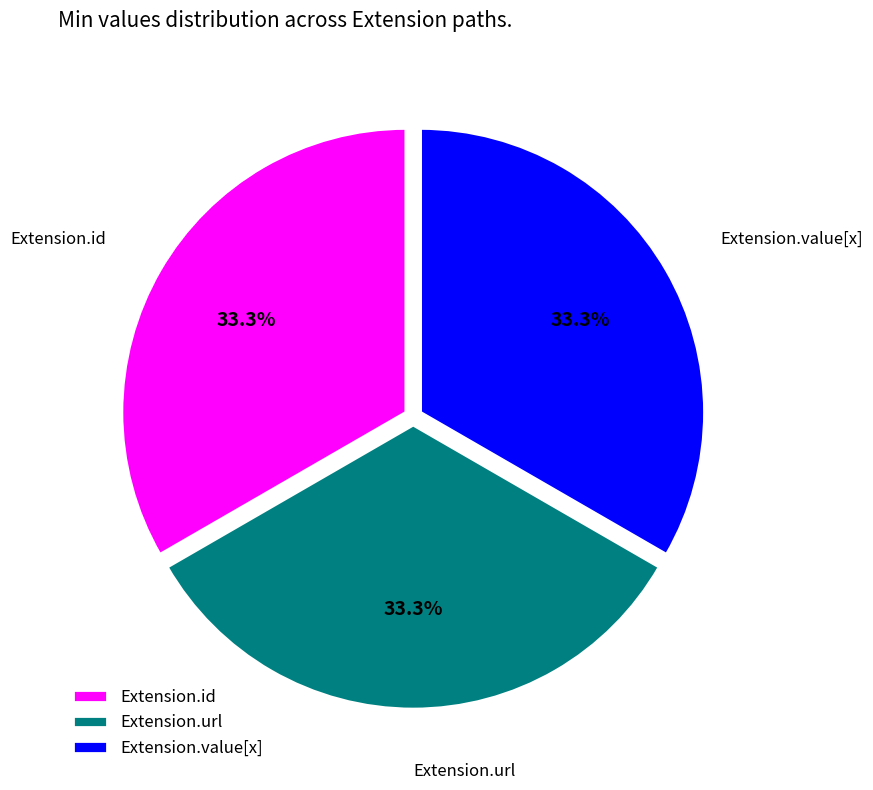

How many slices are in this pie chart?

3